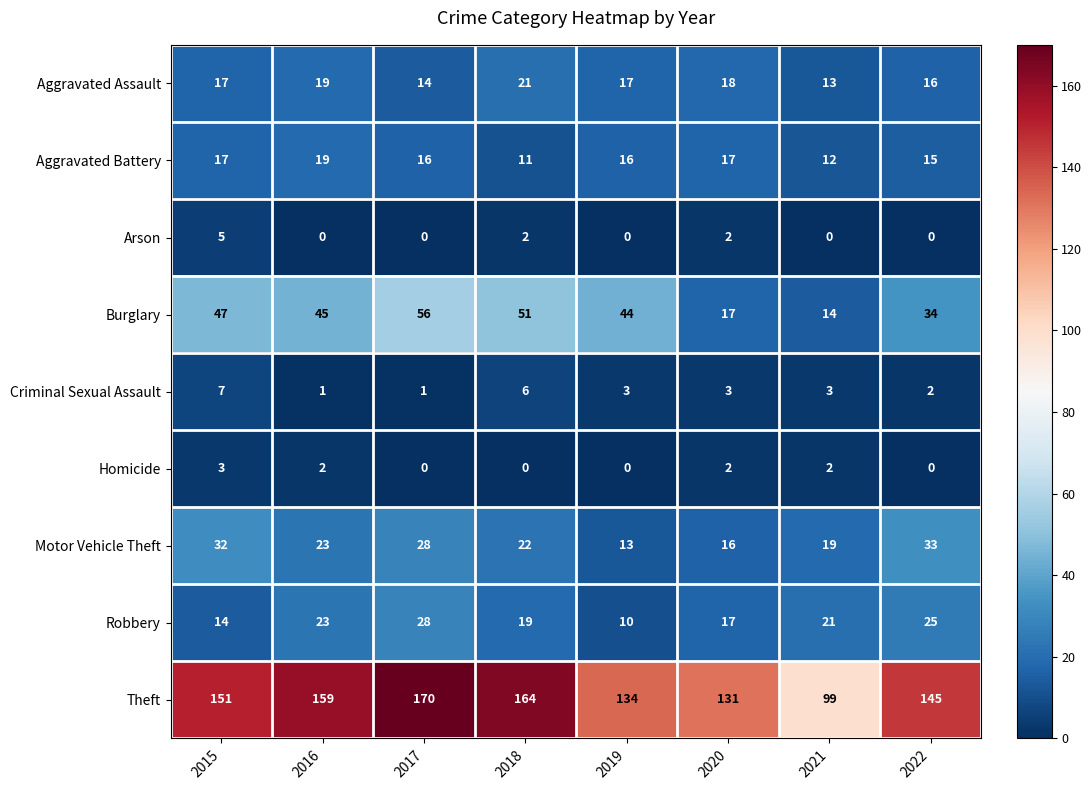

What is the approximate value of Robbery at 2017, to the nearest 5?

30